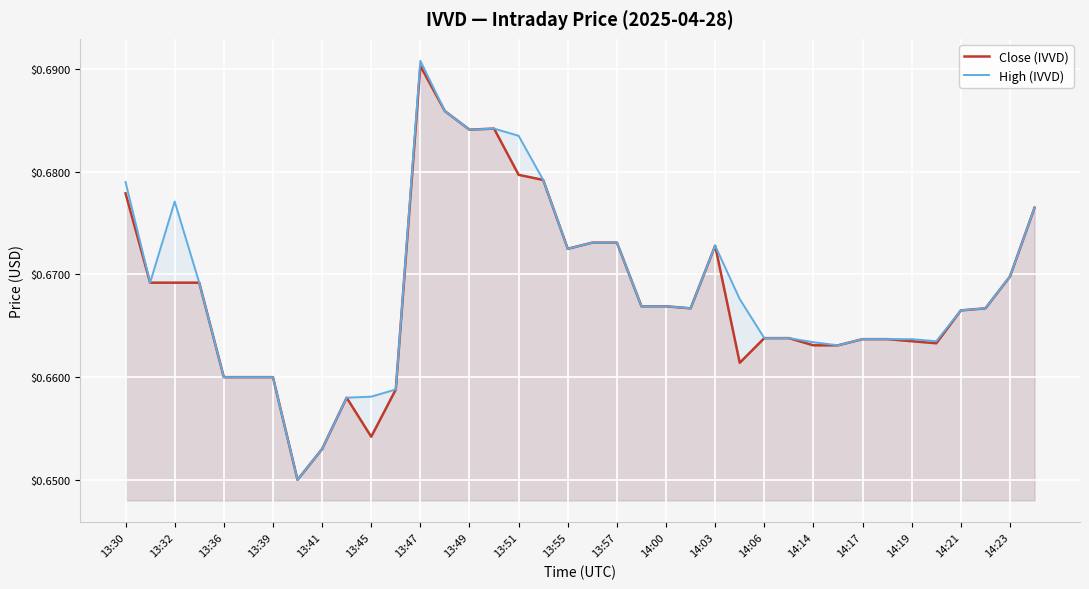

Which series has the largest range (max minus min)?

High (IVVD)